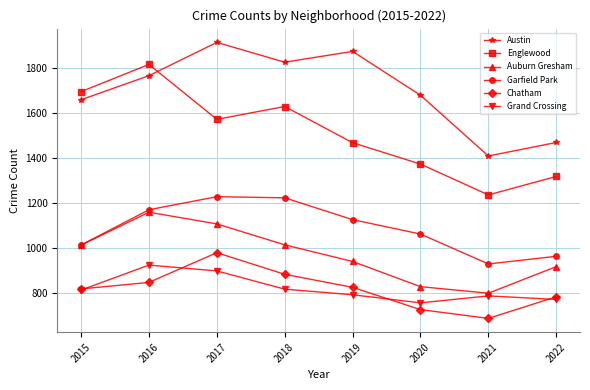

How many series are shown in this chart?

6